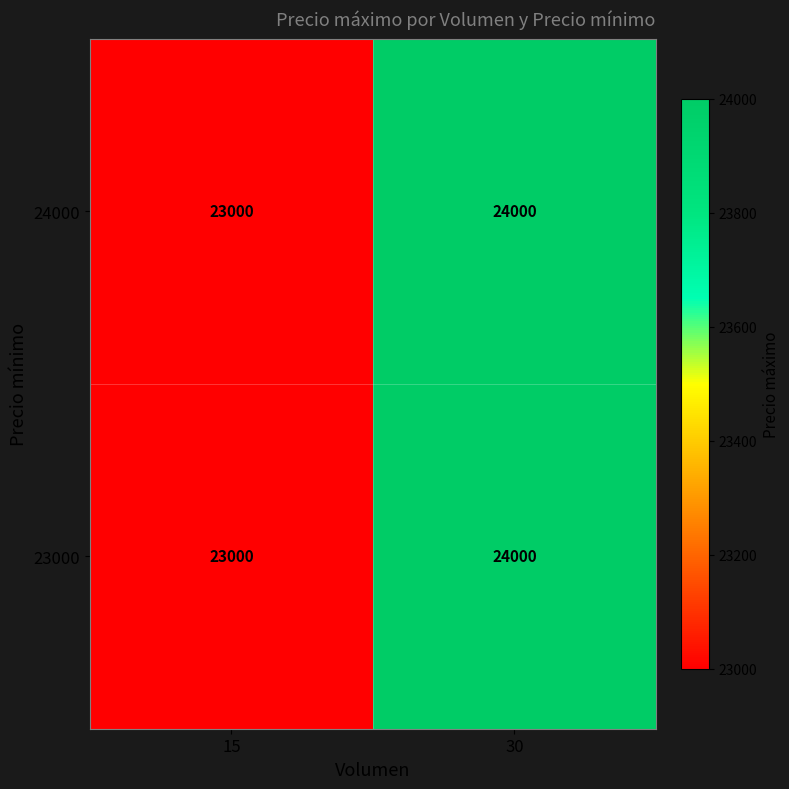

What is the difference between the 24000 values at 15 and 30?

1000